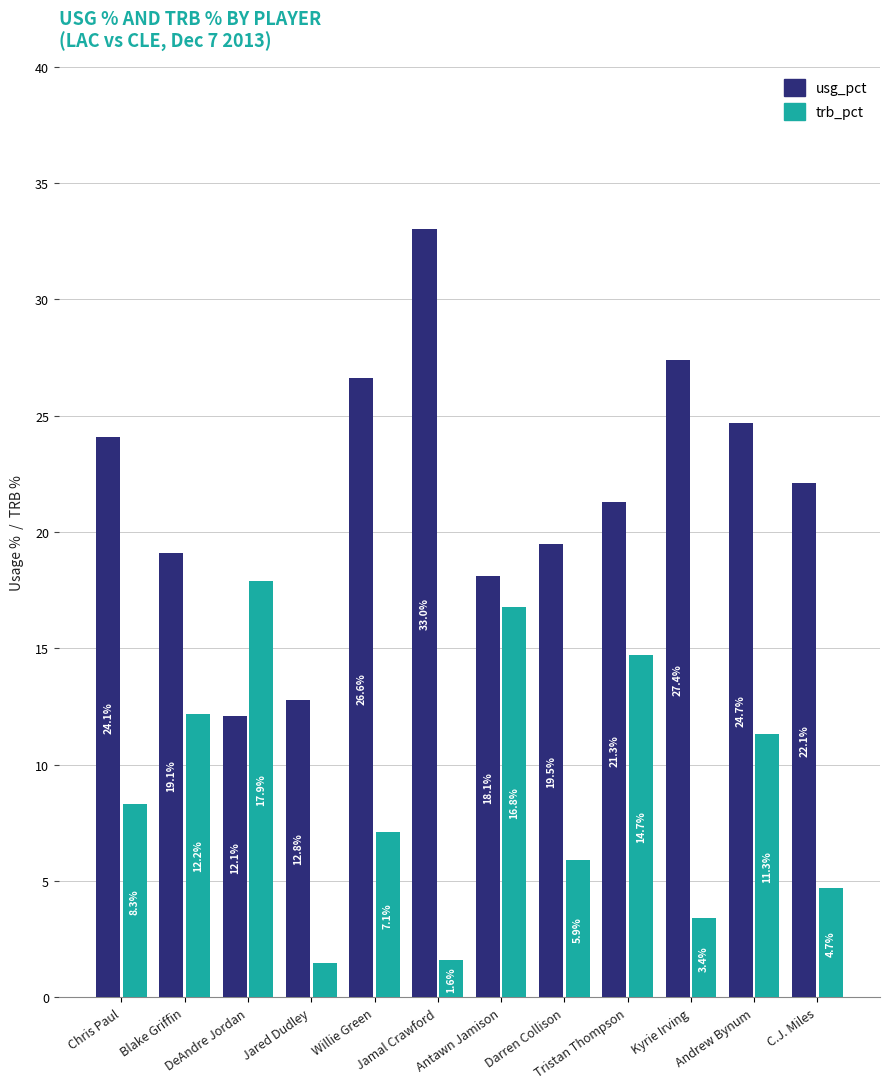

What is the smallest value displayed?

1.5